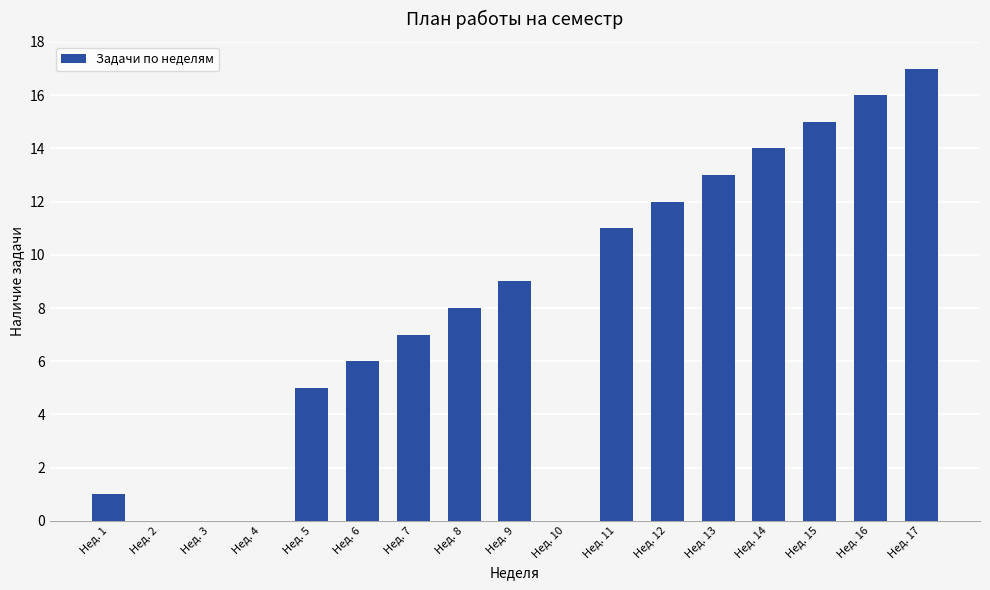

What is the approximate value at Нед. 11, to the nearest 5?

10